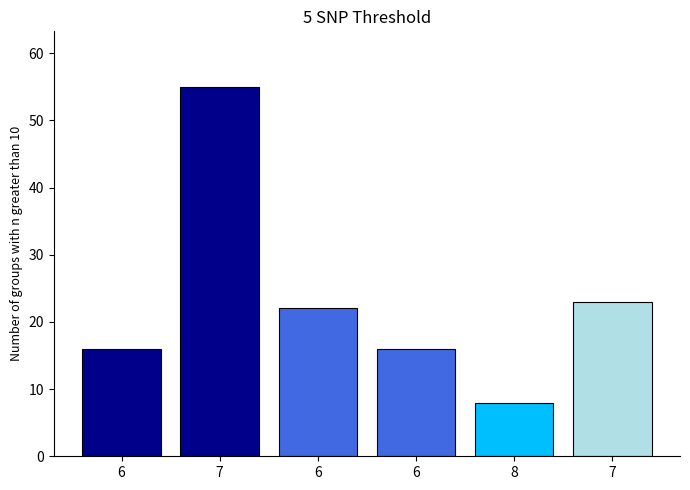

How many bars are there in total?

6